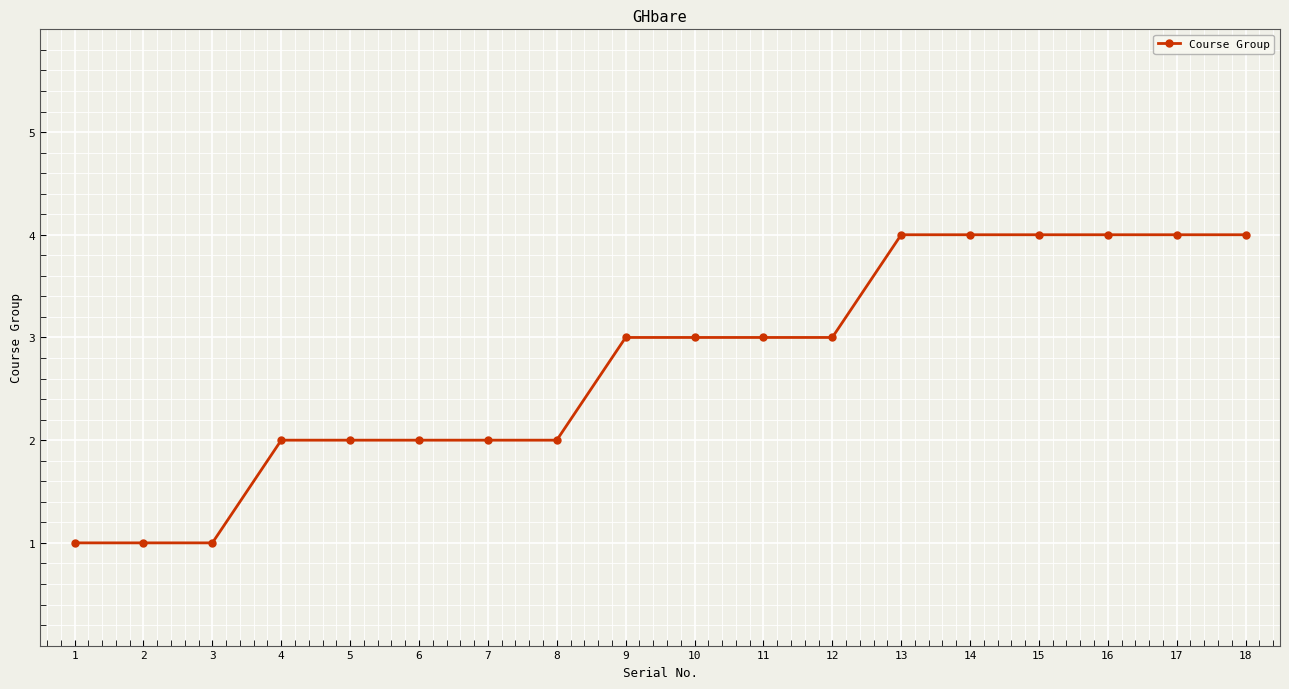

What is the maximum value shown in the chart?

4